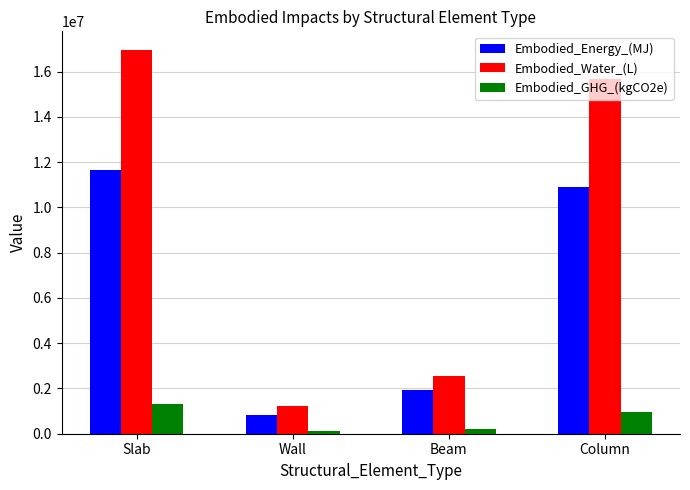

Which series has the largest range (max minus min)?

Embodied_Water_(L)